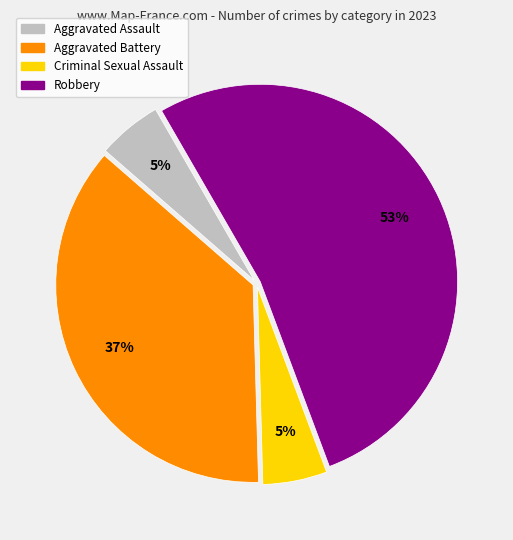

Is it true that Criminal Sexual Assault is 1% of the pie?

False